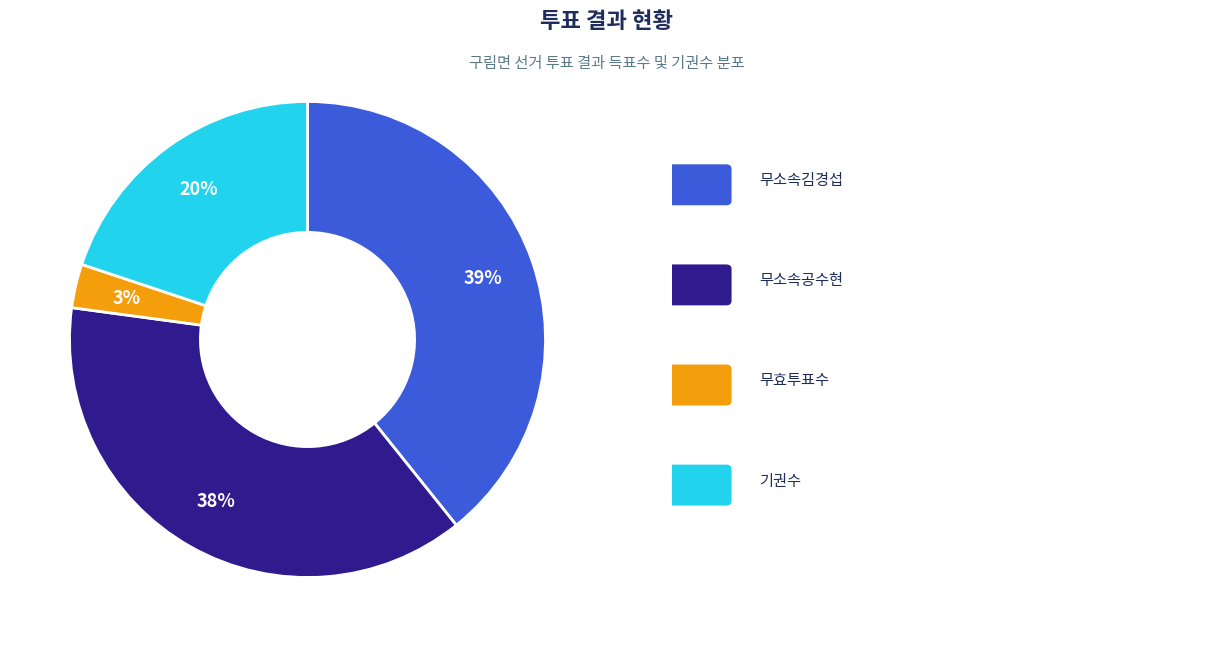

Count the number of slices in the pie.

3